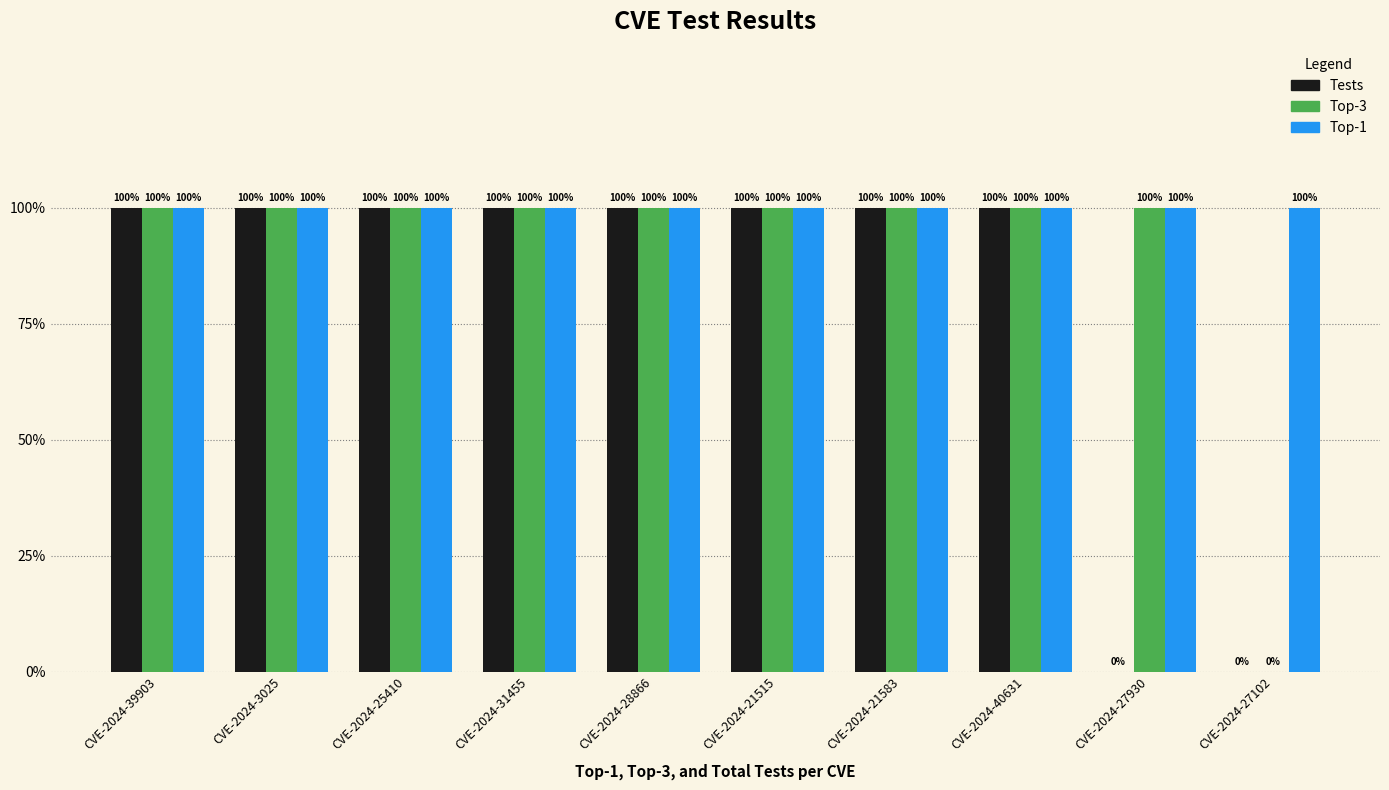

What are all the series names shown in the legend?

Tests, Top-3, Top-1